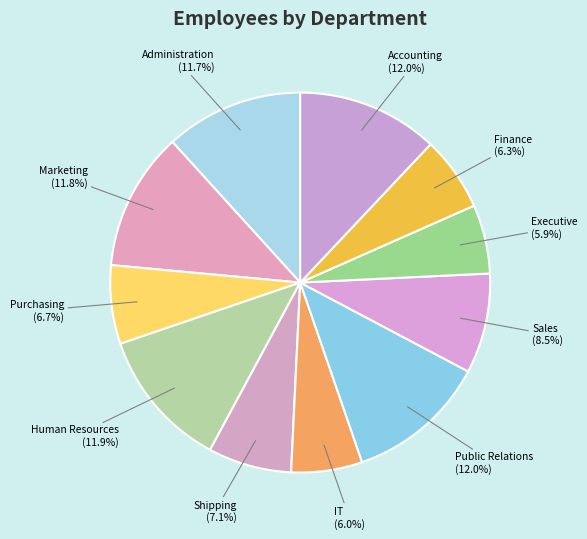

What percentage is the Purchasing slice, to the nearest percent?

7%